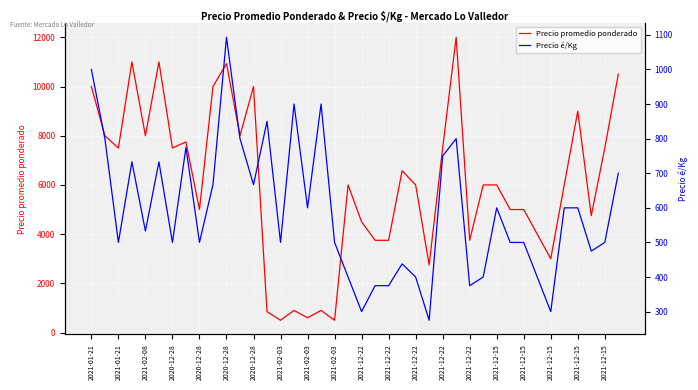

The Precio promedio ponderado series shows 1783 at 2021-02-03. True or false?

False